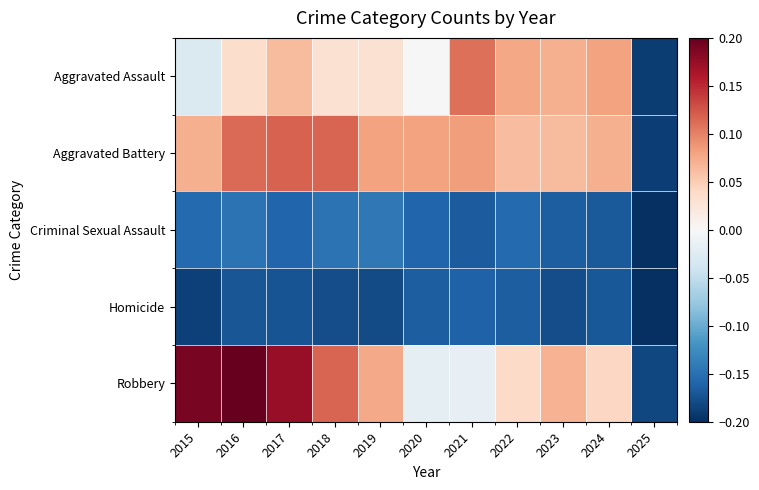

What is the minimum value shown in the chart?

-0.2